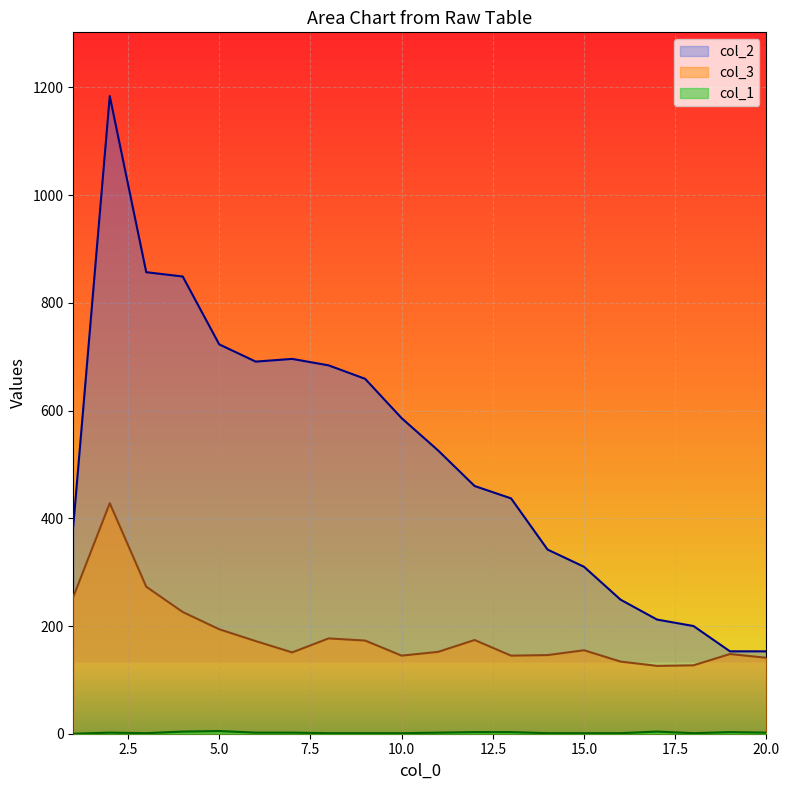

True or false: col_4 and col_3 intersect in this chart.

False